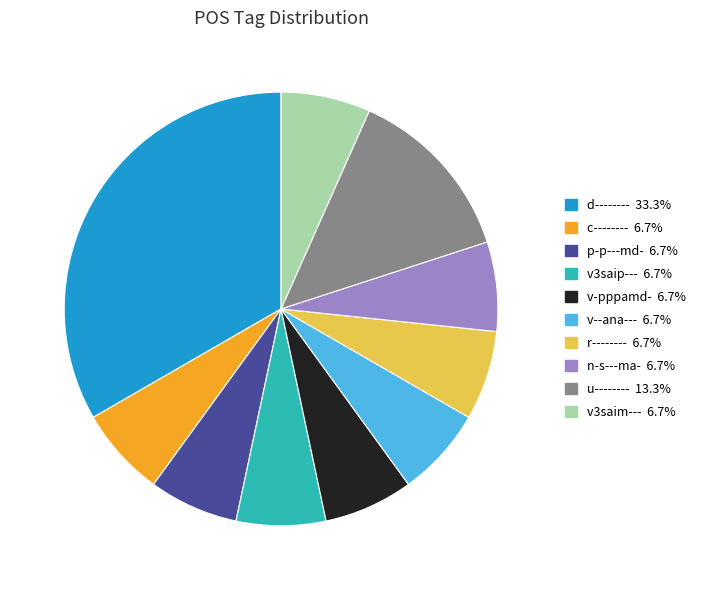

What is the ratio of the value at v-pppamd- to the value at c--------?

1.0